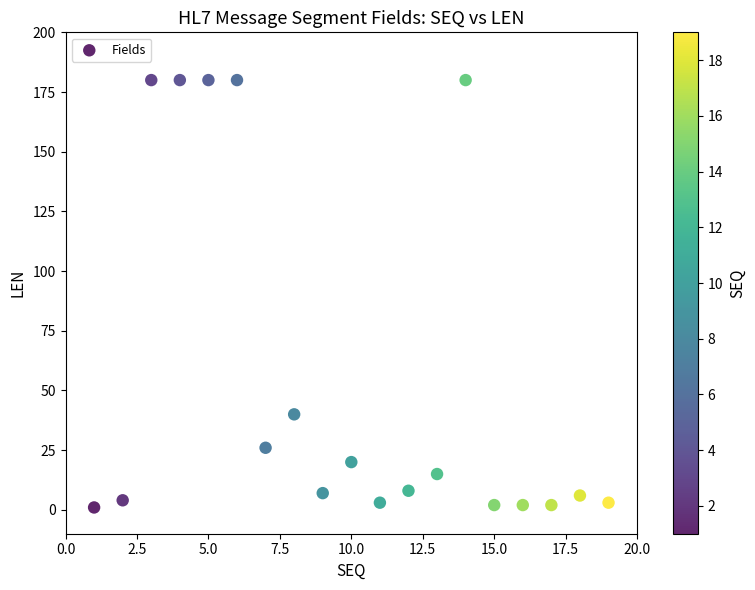

What Y value in the scatter plot is closest to 90?

40